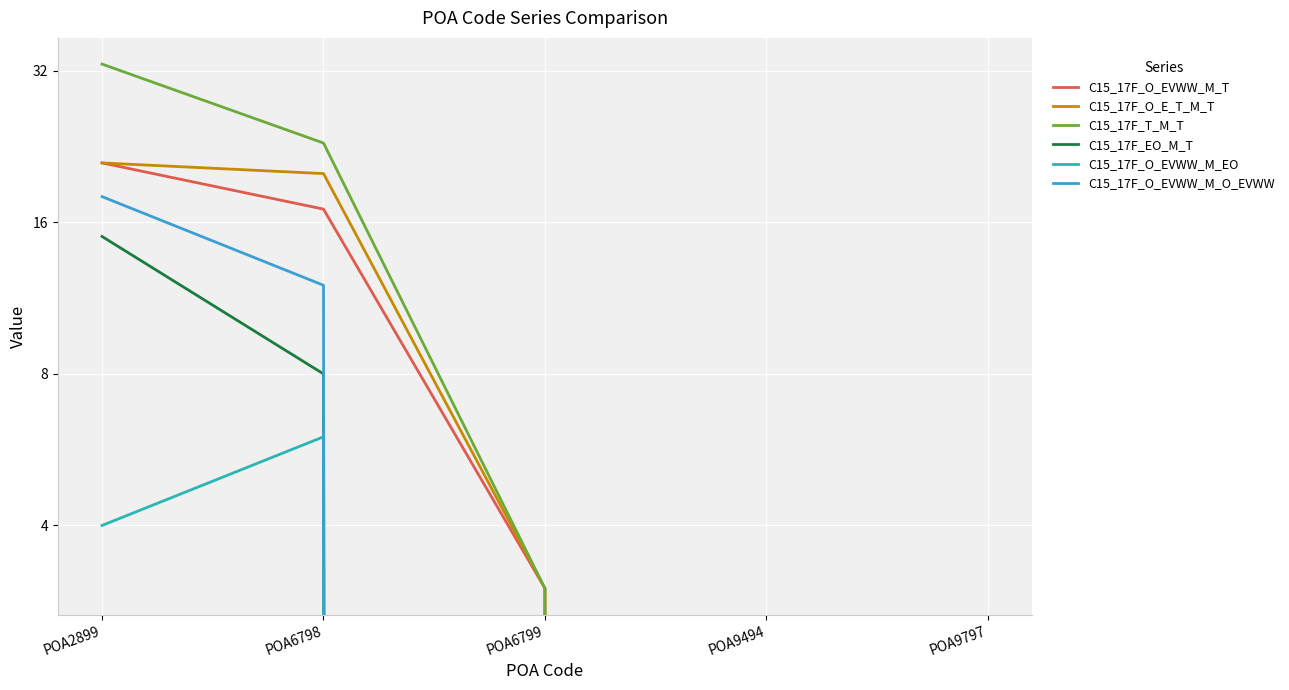

Reading right to left, what are all the values shown in this chart?

C15_17F_O_EVWW_M_T: 0	0	3	17	21
C15_17F_O_E_T_M_T: 0	0	3	20	21
C15_17F_T_M_T: 0	0	3	23	33
C15_17F_EO_M_T: 0	0	0	8	15
C15_17F_O_EVWW_M_EO: 0	0	0	6	4
C15_17F_O_EVWW_M_O_EVWW: 0	0	0	12	18